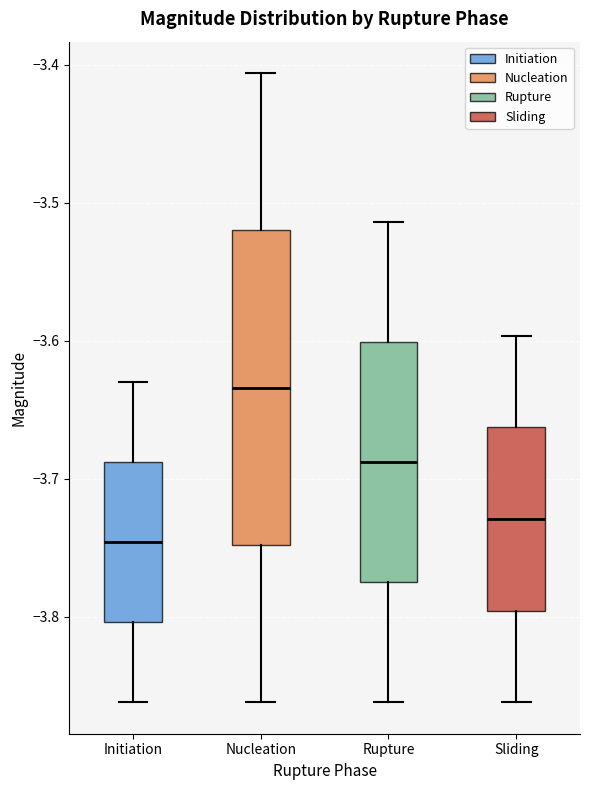

Comparing the boxes themselves (not the whiskers), which one is the tallest?

Nucleation